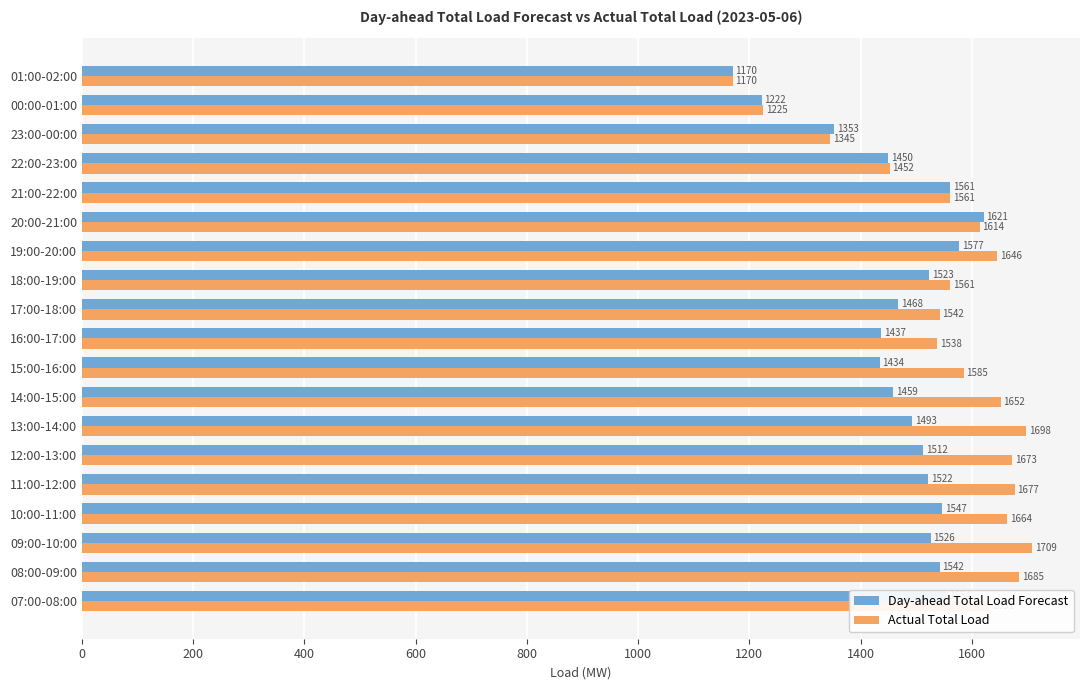

Count the number of data series in this chart.

2